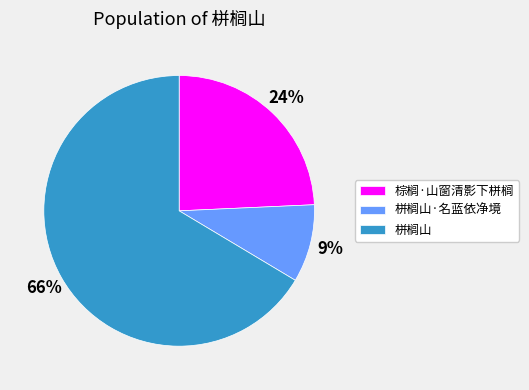

Count the number of slices in the pie.

3